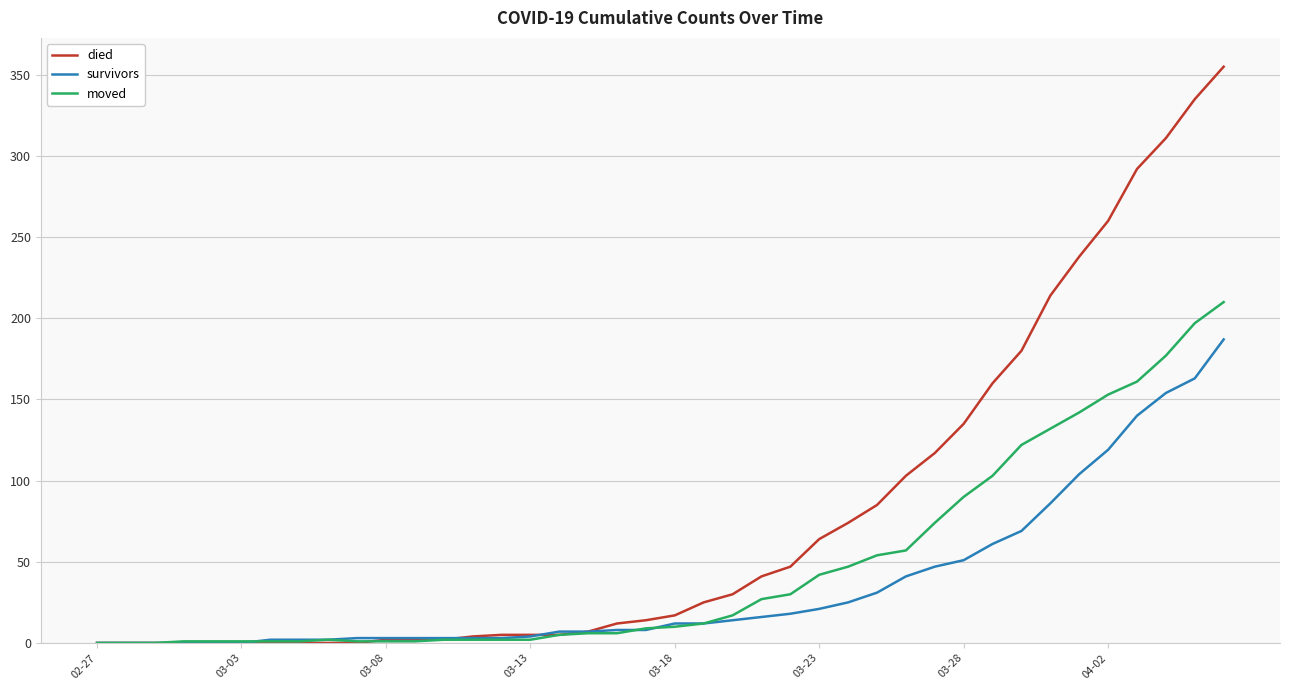

How many categories are shown in the chart?

40